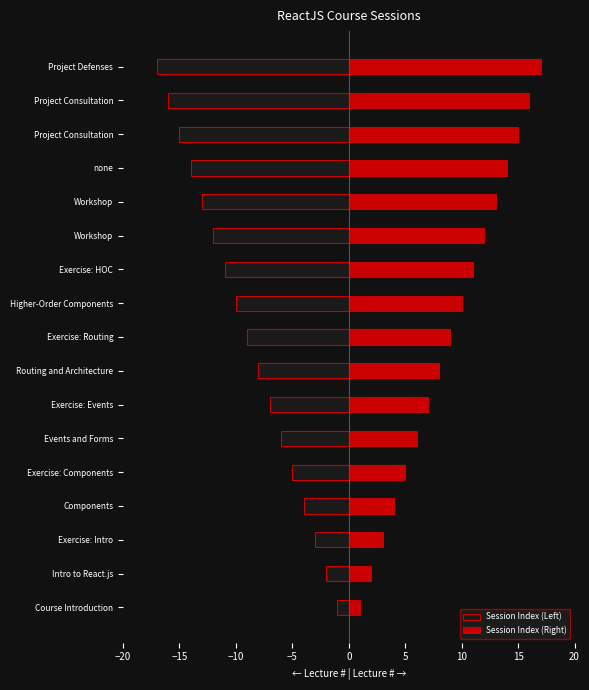

True or false: Session Index (Left) has a value of -17 at Higher-Order Components.

False